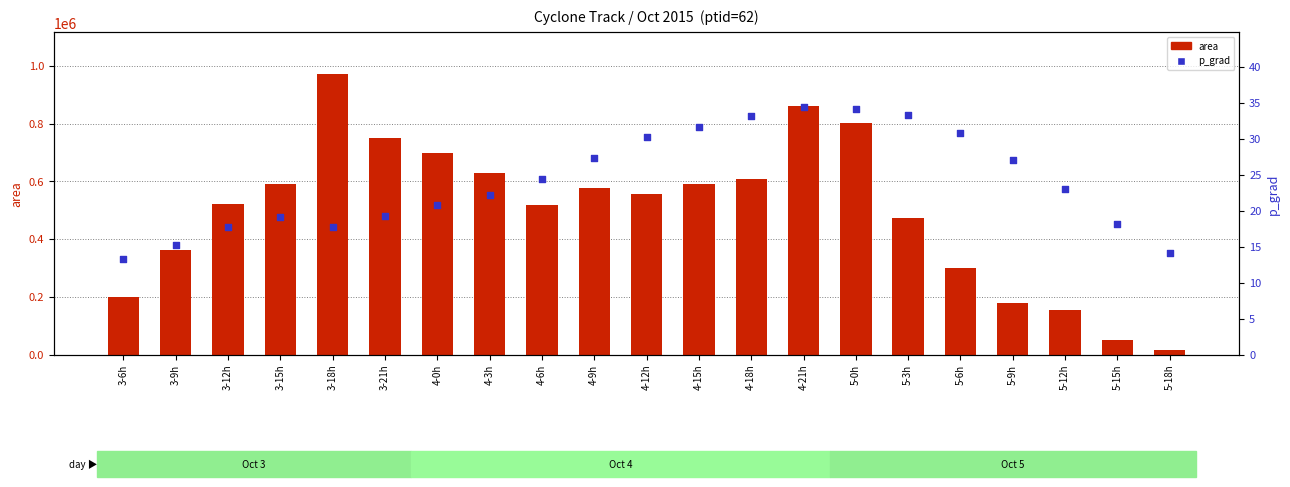

At which category is the sum across all series the highest?

3-18h